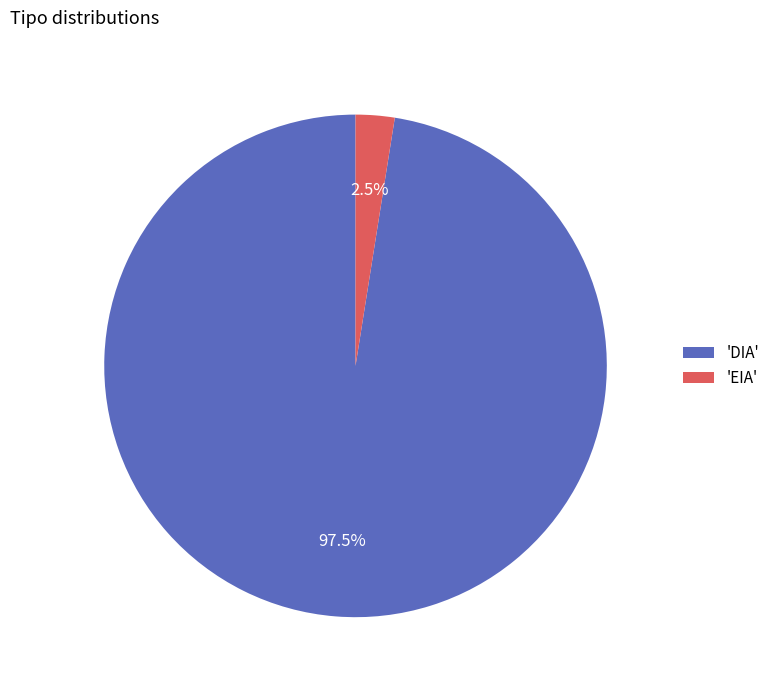

What is the largest slice in the pie chart?

'DIA'